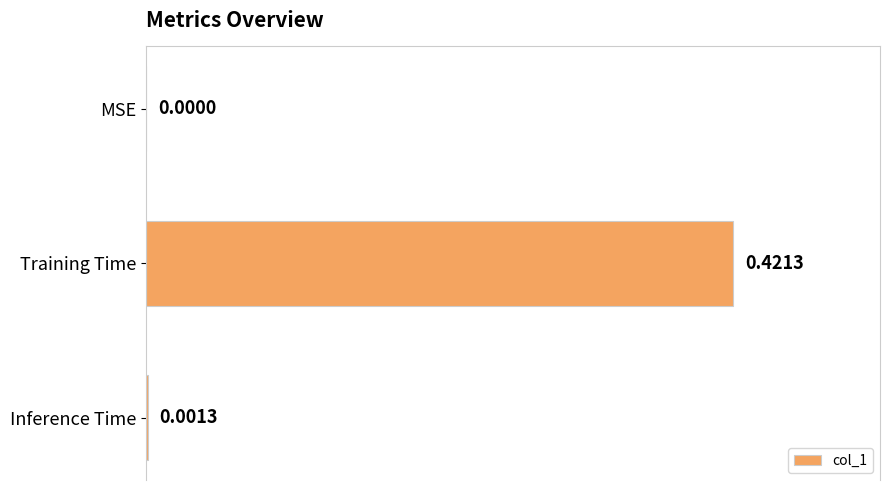

What is the change in value from MSE to Training Time?

+0.4